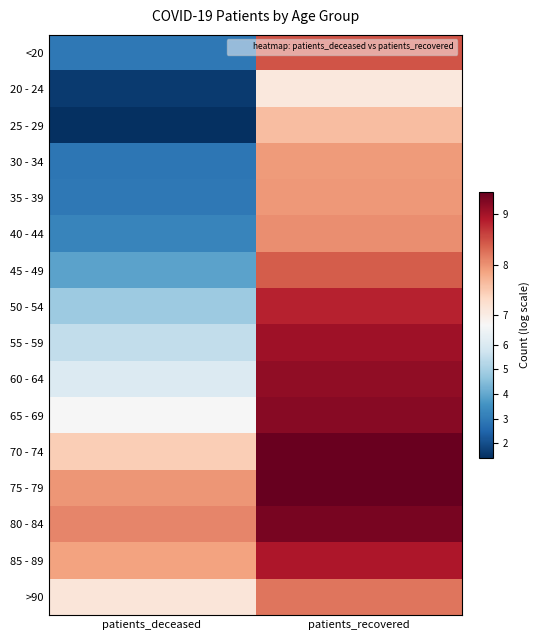

Reading right to left, what are all the values shown in this chart?

<20: patients_recovered=8.5	patients_deceased=2.9
20 - 24: patients_recovered=7.1	patients_deceased=1.6
25 - 29: patients_recovered=7.6	patients_deceased=1.4
30 - 34: patients_recovered=7.9	patients_deceased=2.9
35 - 39: patients_recovered=8.0	patients_deceased=2.9
40 - 44: patients_recovered=8.0	patients_deceased=3.2
45 - 49: patients_recovered=8.4	patients_deceased=3.9
50 - 54: patients_recovered=8.8	patients_deceased=4.8
55 - 59: patients_recovered=9.0	patients_deceased=5.4
60 - 64: patients_recovered=9.1	patients_deceased=6.1
65 - 69: patients_recovered=9.2	patients_deceased=6.8
70 - 74: patients_recovered=9.4	patients_deceased=7.4
75 - 79: patients_recovered=9.4	patients_deceased=8.0
80 - 84: patients_recovered=9.3	patients_deceased=8.1
85 - 89: patients_recovered=8.9	patients_deceased=7.9
>90: patients_recovered=8.2	patients_deceased=7.1